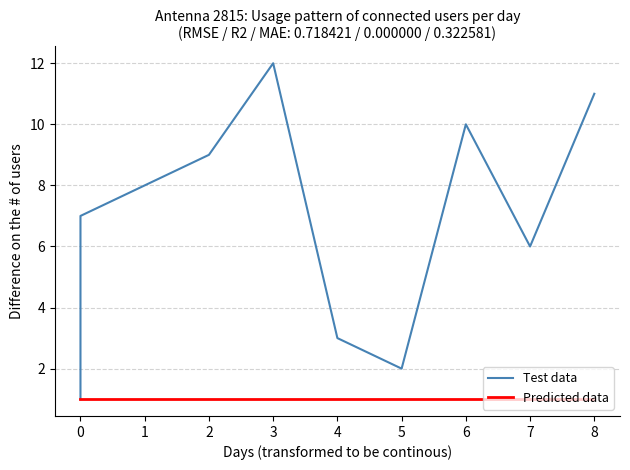

Reading left to right, list all the values displayed in this chart.

Test data: 1	4	5	7	8	9	12	3	2	10	6	11
Predicted data: 1	1	1	1	1	1	1	1	1	1	1	1